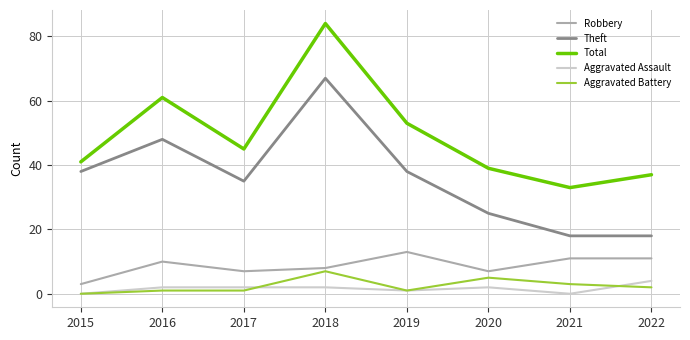

At 2021, list the series in order from largest to smallest.

Total, Theft, Robbery, Aggravated Battery, Aggravated Assault